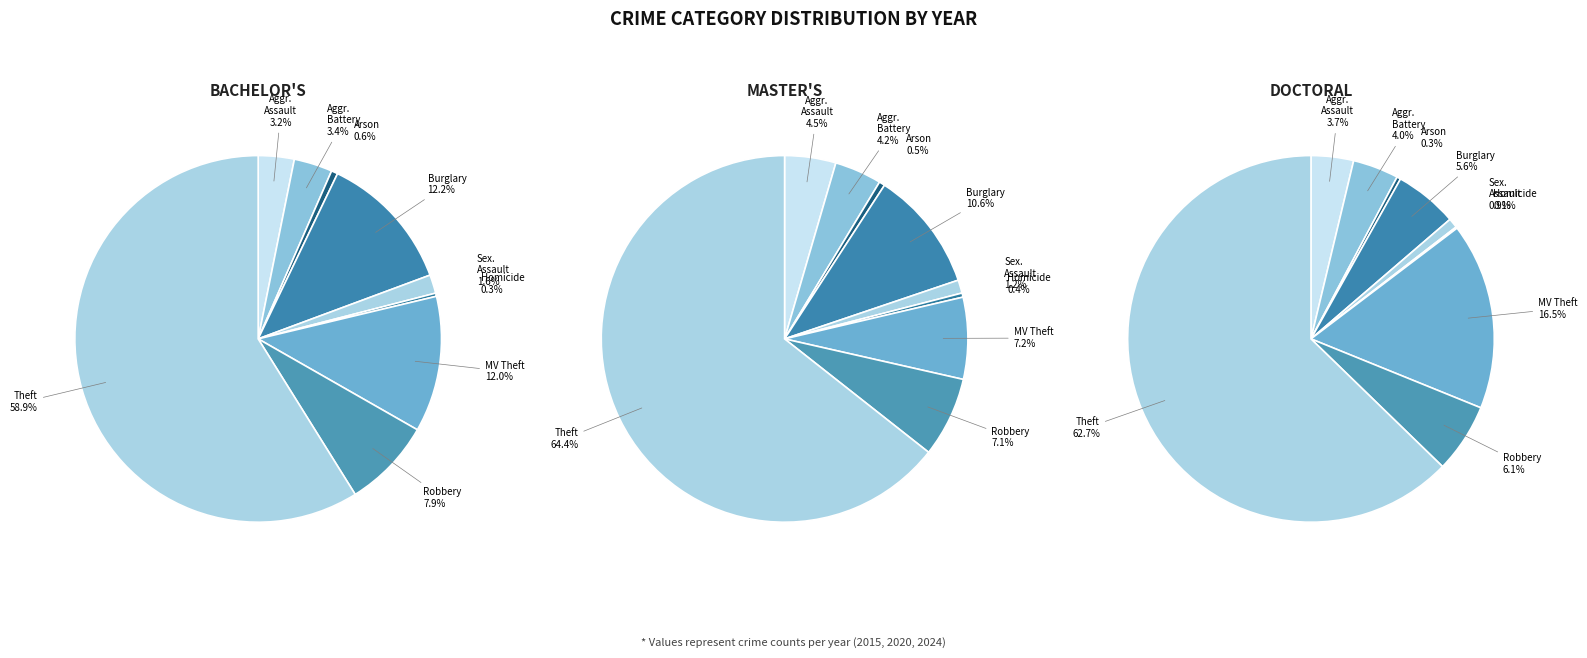

What percentage is NOT represented by 3?

87.8%